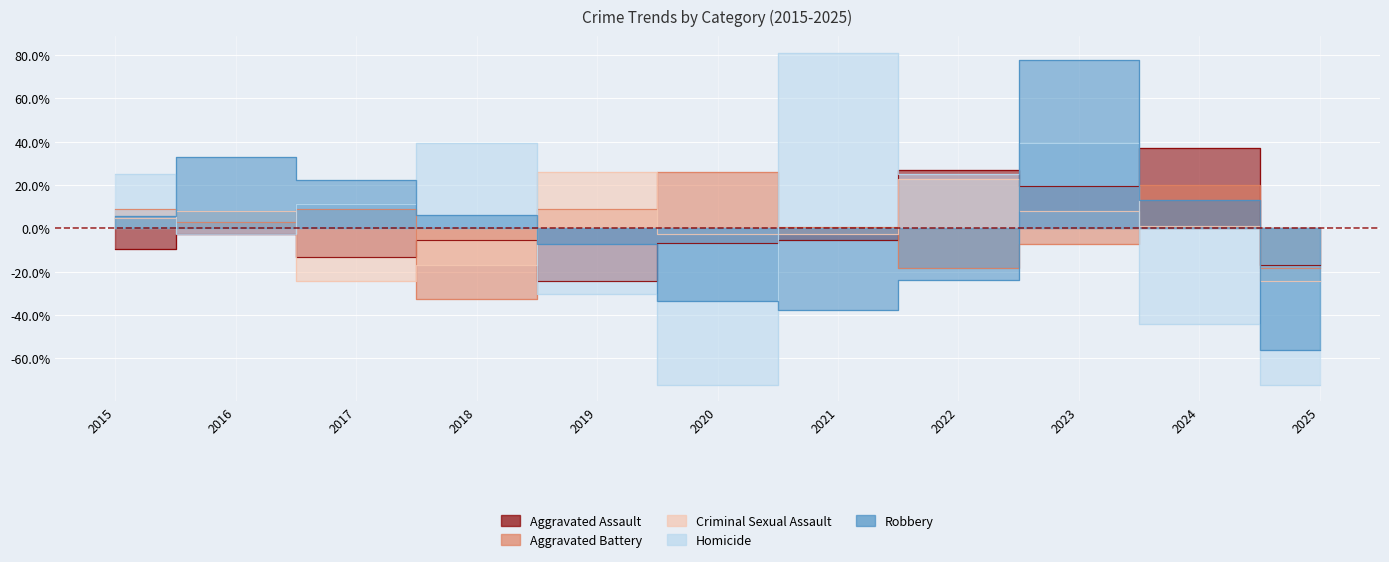

What is the sum of the Homicide values at 2022 and 2018?

64.6